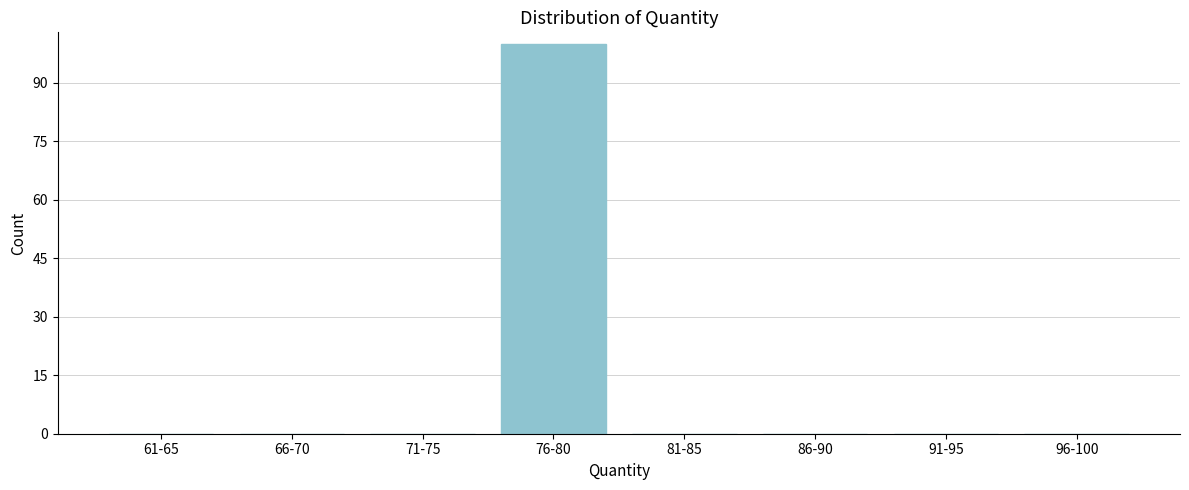

Reading left to right, what are all the values shown in this chart?

61-65=0	66-70=0	71-75=0	76-80=100	81-85=0	86-90=0	91-95=0	96-100=0